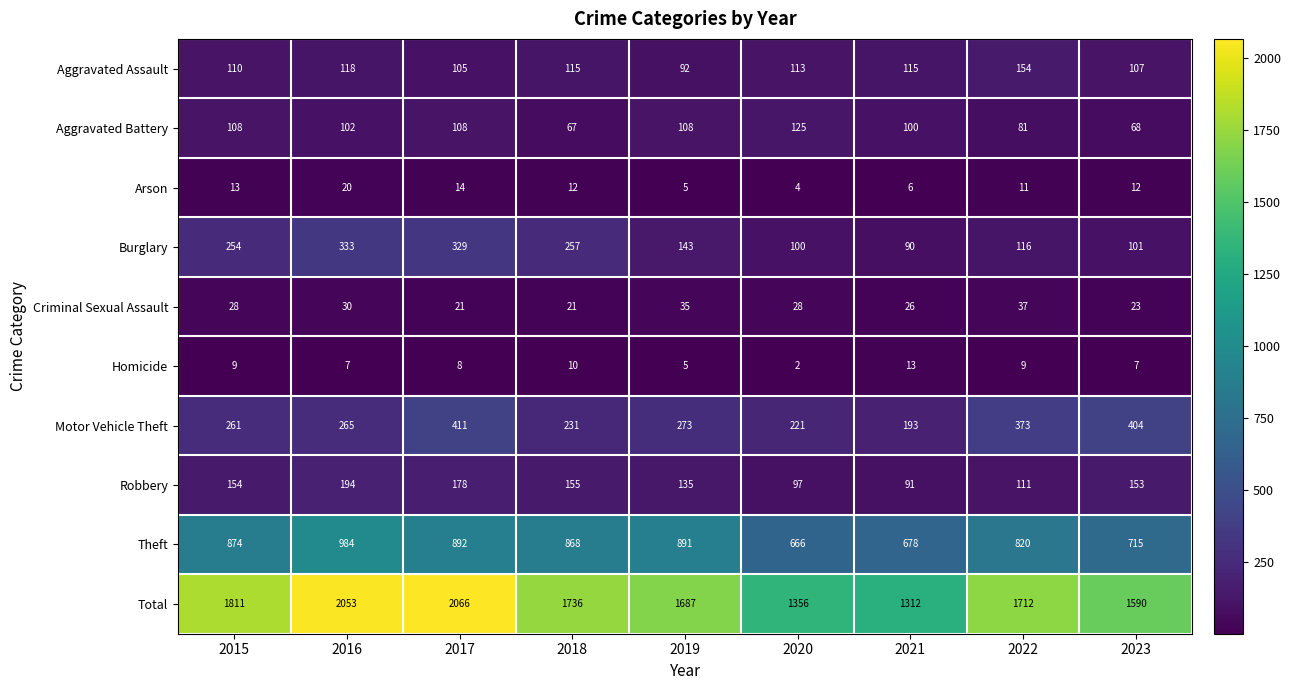

Which series has the largest total across all categories?

Total